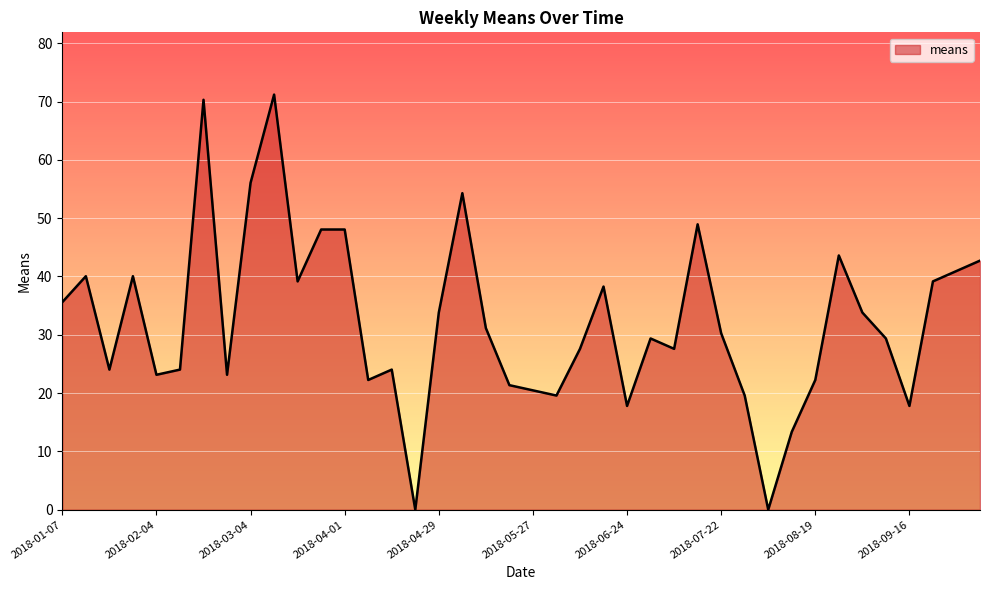

What is the difference between the maximum and minimum values?

71.2